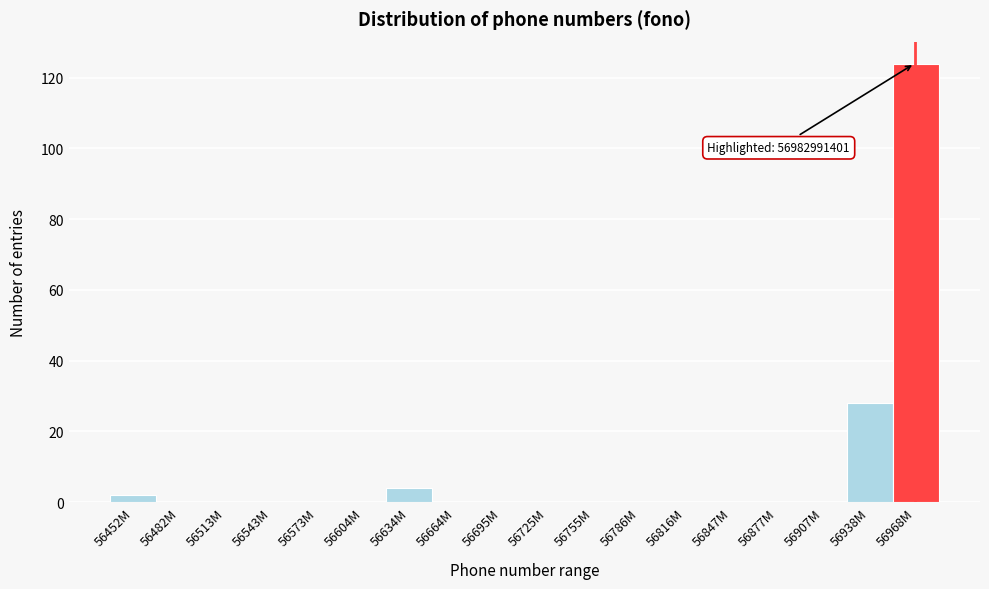

Reading left to right, what are all the values shown in this chart?

56452M=2	56482M=0	56513M=0	56543M=0	56573M=0	56604M=0	56634M=4	56664M=0	56695M=0	56725M=0	56755M=0	56786M=0	56816M=0	56847M=0	56877M=0	56907M=0	56938M=28	56968M=124